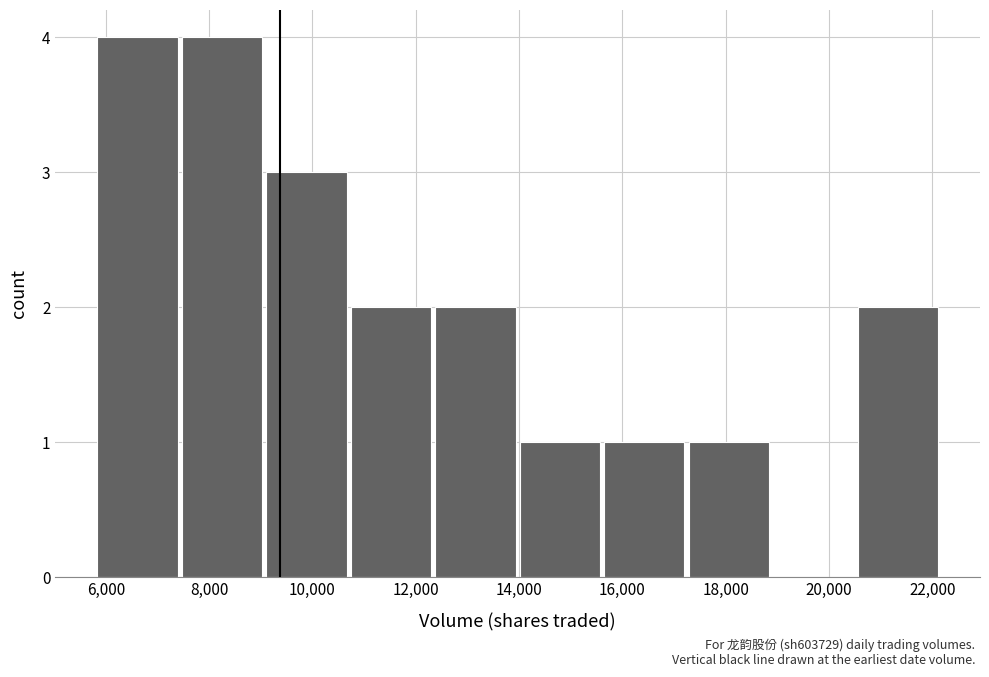

What is the sum of all values?

20